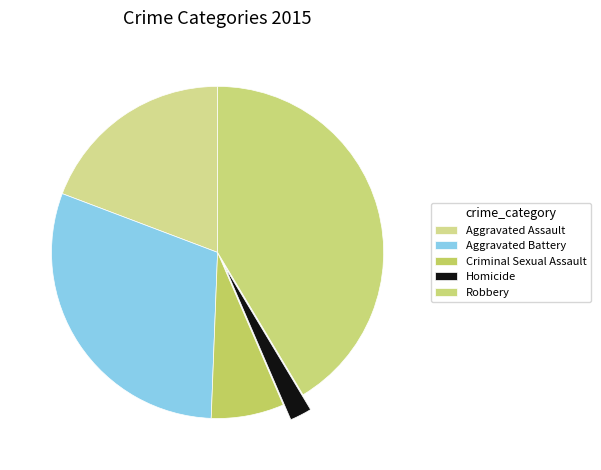

Which slice is the largest?

Robbery